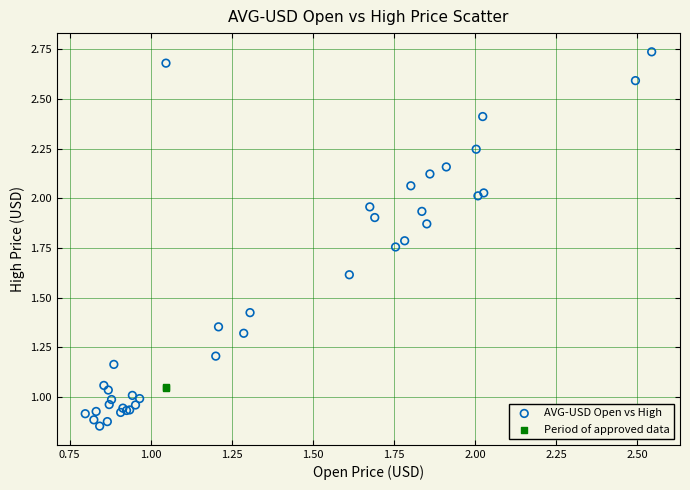

What are all the series names shown in the legend?

AVG-USD Open vs High, Period of approved data